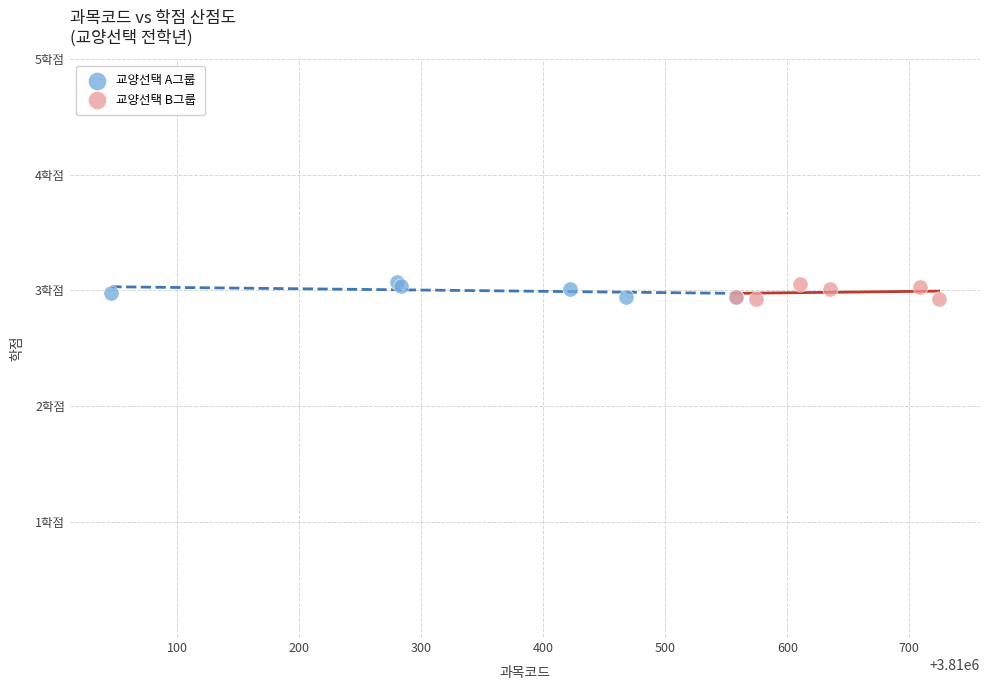

What are all the series names shown in the legend?

교양선택 A그룹, 교양선택 B그룹